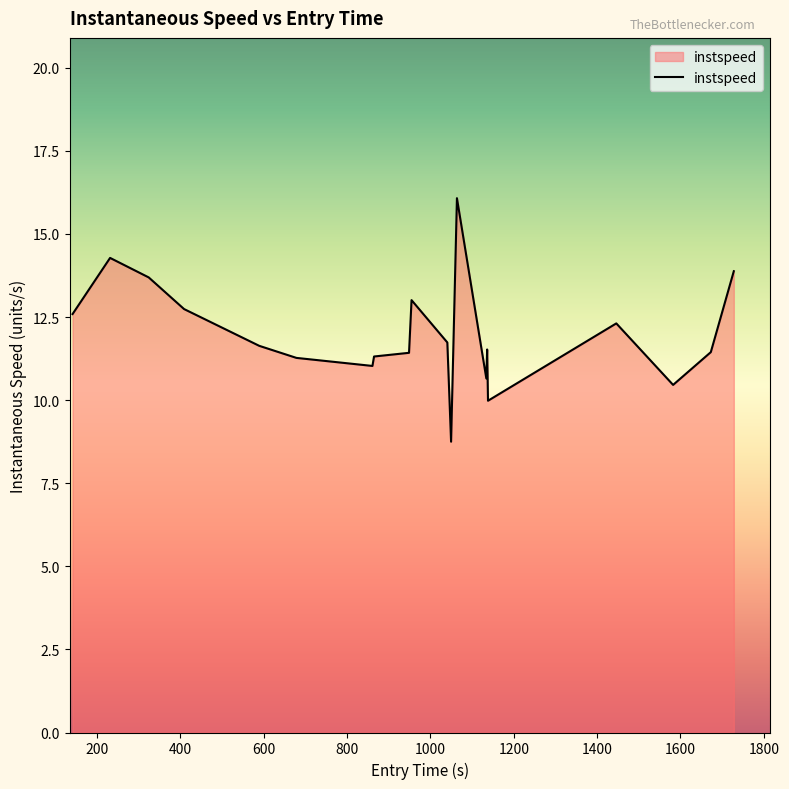

What is the greatest value displayed?

16.1